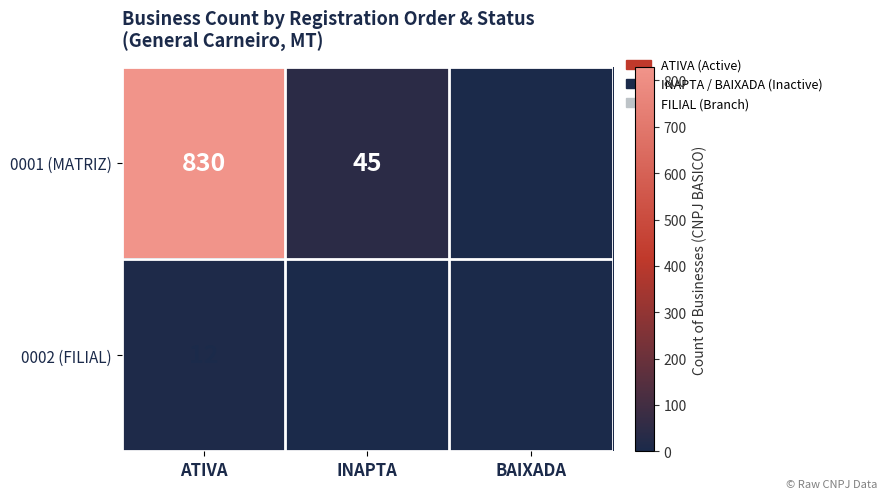

Which series has the largest range (max minus min)?

0001 (MATRIZ)